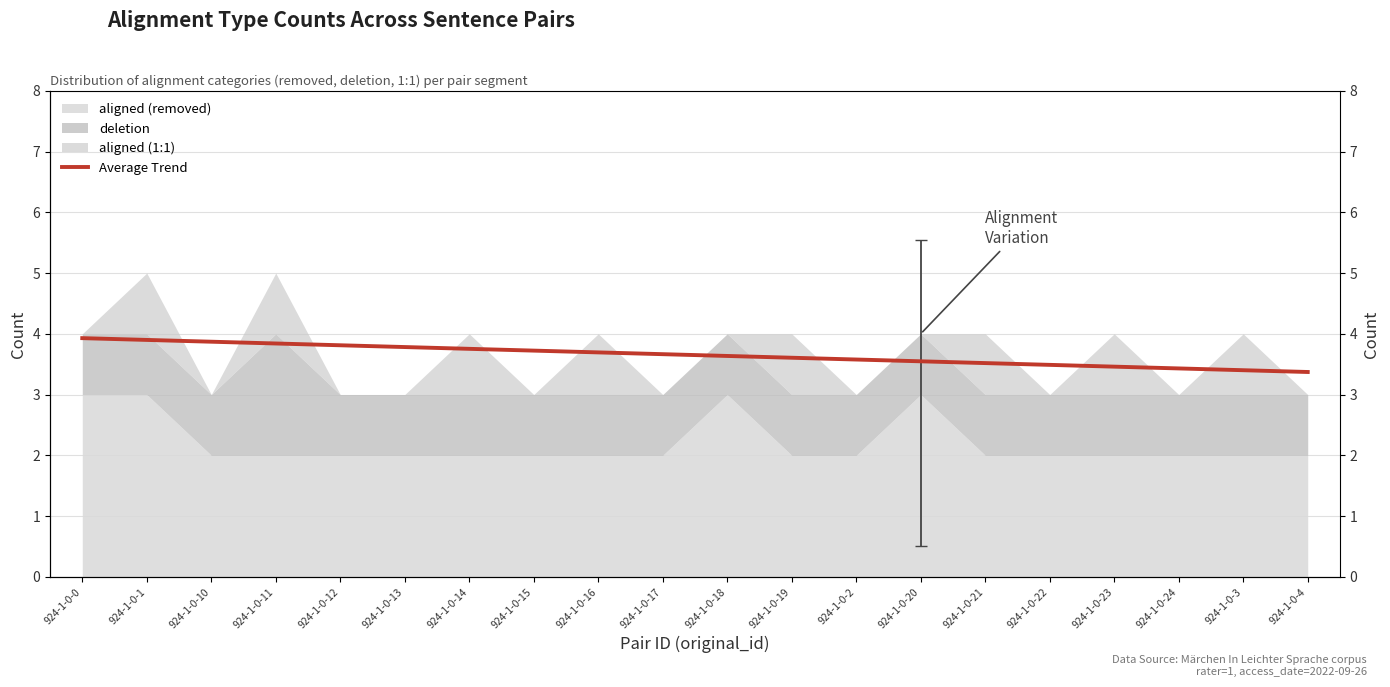

Reading left to right, extract all data points from this chart.

924-1-0-0=3.9	924-1-0-1=3.9	924-1-0-10=3.9	924-1-0-11=3.8	924-1-0-12=3.8	924-1-0-13=3.8	924-1-0-14=3.8	924-1-0-15=3.7	924-1-0-16=3.7	924-1-0-17=3.7	924-1-0-18=3.6	924-1-0-19=3.6	924-1-0-2=3.6	924-1-0-20=3.5	924-1-0-21=3.5	924-1-0-22=3.5	924-1-0-23=3.5	924-1-0-24=3.4	924-1-0-3=3.4	924-1-0-4=3.4